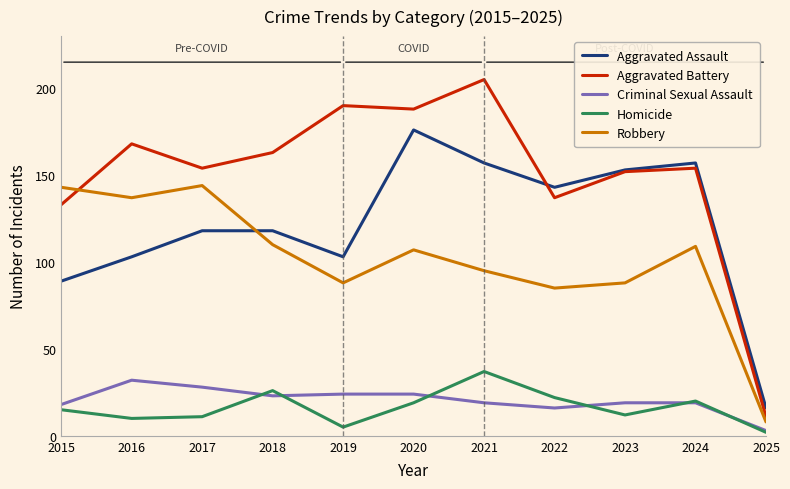

The Robbery series shows 54 at 2021. True or false?

False